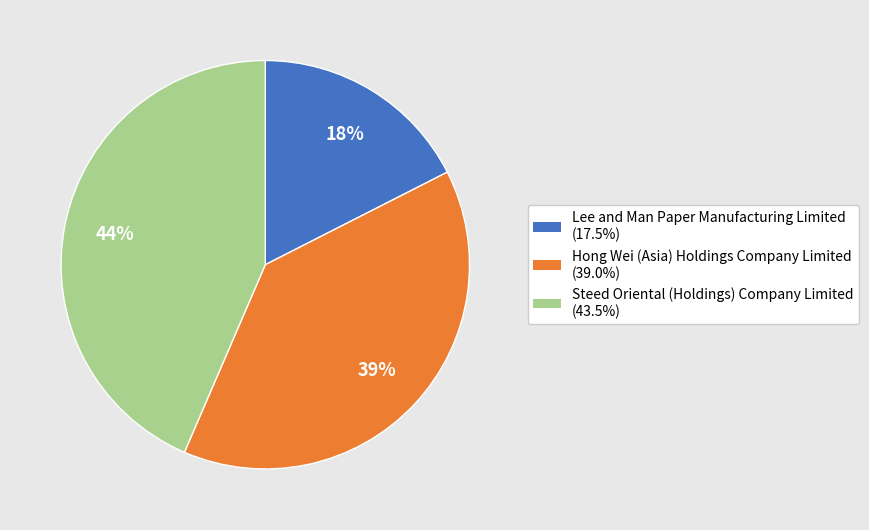

Is there any slice that represents more than half of the pie?

No